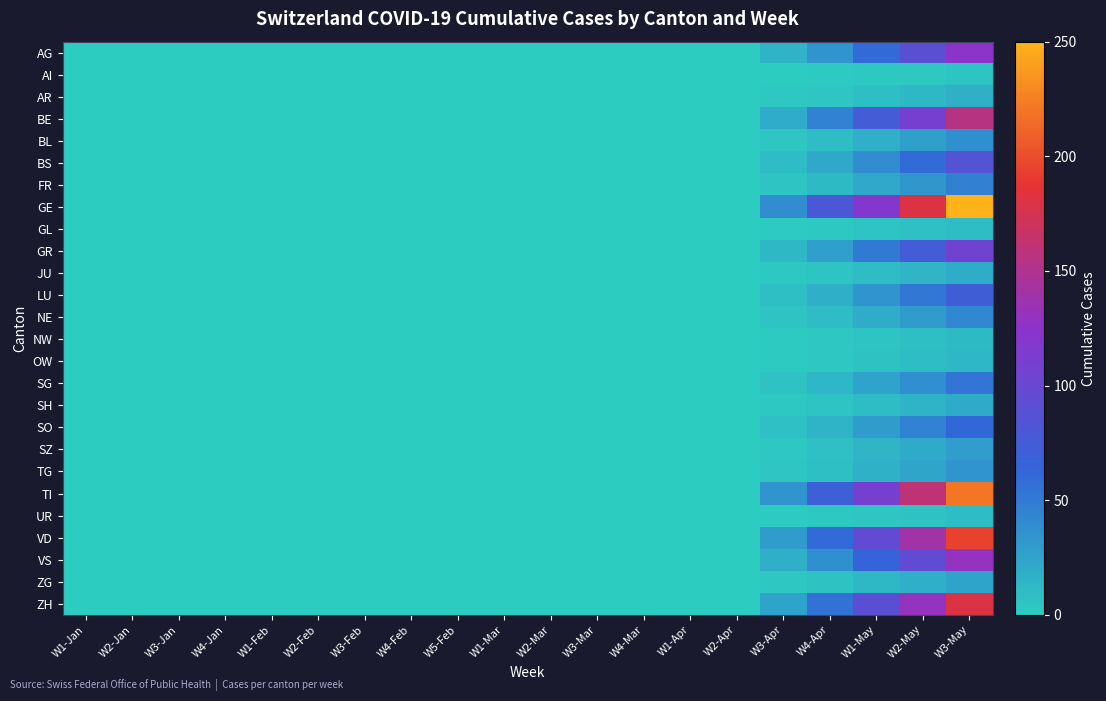

Reading left to right, transcribe all the data shown in this chart.

AG: W1-Jan=0	W2-Jan=0	W3-Jan=0	W4-Jan=0	W1-Feb=0	W2-Feb=0	W3-Feb=0	W4-Feb=0	W5-Feb=0	W1-Mar=0	W2-Mar=0	W3-Mar=0	W4-Mar=0	W1-Apr=0	W2-Apr=0	W3-Apr=15	W4-Apr=35	W1-May=60	W2-May=90	W3-May=125
AI: W1-Jan=0	W2-Jan=0	W3-Jan=0	W4-Jan=0	W1-Feb=0	W2-Feb=0	W3-Feb=0	W4-Feb=0	W5-Feb=0	W1-Mar=0	W2-Mar=0	W3-Mar=0	W4-Mar=0	W1-Apr=0	W2-Apr=0	W3-Apr=0	W4-Apr=1	W1-May=2	W2-May=3	W3-May=5
AR: W1-Jan=0	W2-Jan=0	W3-Jan=0	W4-Jan=0	W1-Feb=0	W2-Feb=0	W3-Feb=0	W4-Feb=0	W5-Feb=0	W1-Mar=0	W2-Mar=0	W3-Mar=0	W4-Mar=0	W1-Apr=0	W2-Apr=0	W3-Apr=2	W4-Apr=4	W1-May=8	W2-May=12	W3-May=17
BE: W1-Jan=0	W2-Jan=0	W3-Jan=0	W4-Jan=0	W1-Feb=0	W2-Feb=0	W3-Feb=0	W4-Feb=0	W5-Feb=0	W1-Mar=0	W2-Mar=0	W3-Mar=0	W4-Mar=0	W1-Apr=0	W2-Apr=0	W3-Apr=20	W4-Apr=45	W1-May=75	W2-May=110	W3-May=155
BL: W1-Jan=0	W2-Jan=0	W3-Jan=0	W4-Jan=0	W1-Feb=0	W2-Feb=0	W3-Feb=0	W4-Feb=0	W5-Feb=0	W1-Mar=0	W2-Mar=0	W3-Mar=0	W4-Mar=0	W1-Apr=0	W2-Apr=0	W3-Apr=4	W4-Apr=9	W1-May=18	W2-May=27	W3-May=38
BS: W1-Jan=0	W2-Jan=0	W3-Jan=0	W4-Jan=0	W1-Feb=0	W2-Feb=0	W3-Feb=0	W4-Feb=0	W5-Feb=0	W1-Mar=0	W2-Mar=0	W3-Mar=0	W4-Mar=0	W1-Apr=0	W2-Apr=0	W3-Apr=10	W4-Apr=22	W1-May=40	W2-May=60	W3-May=85
FR: W1-Jan=0	W2-Jan=0	W3-Jan=0	W4-Jan=0	W1-Feb=0	W2-Feb=0	W3-Feb=0	W4-Feb=0	W5-Feb=0	W1-Mar=0	W2-Mar=0	W3-Mar=0	W4-Mar=0	W1-Apr=0	W2-Apr=0	W3-Apr=5	W4-Apr=11	W1-May=22	W2-May=33	W3-May=46
GE: W1-Jan=0	W2-Jan=0	W3-Jan=0	W4-Jan=0	W1-Feb=0	W2-Feb=0	W3-Feb=0	W4-Feb=0	W5-Feb=0	W1-Mar=0	W2-Mar=0	W3-Mar=0	W4-Mar=0	W1-Apr=0	W2-Apr=0	W3-Apr=40	W4-Apr=80	W1-May=120	W2-May=180	W3-May=250
GL: W1-Jan=0	W2-Jan=0	W3-Jan=0	W4-Jan=0	W1-Feb=0	W2-Feb=0	W3-Feb=0	W4-Feb=0	W5-Feb=0	W1-Mar=0	W2-Mar=0	W3-Mar=0	W4-Mar=0	W1-Apr=0	W2-Apr=0	W3-Apr=1	W4-Apr=2	W1-May=5	W2-May=7	W3-May=10
GR: W1-Jan=0	W2-Jan=0	W3-Jan=0	W4-Jan=0	W1-Feb=0	W2-Feb=0	W3-Feb=0	W4-Feb=0	W5-Feb=0	W1-Mar=0	W2-Mar=0	W3-Mar=0	W4-Mar=0	W1-Apr=0	W2-Apr=0	W3-Apr=12	W4-Apr=28	W1-May=50	W2-May=75	W3-May=105
JU: W1-Jan=0	W2-Jan=0	W3-Jan=0	W4-Jan=0	W1-Feb=0	W2-Feb=0	W3-Feb=0	W4-Feb=0	W5-Feb=0	W1-Mar=0	W2-Mar=0	W3-Mar=0	W4-Mar=0	W1-Apr=0	W2-Apr=0	W3-Apr=2	W4-Apr=5	W1-May=9	W2-May=14	W3-May=19
LU: W1-Jan=0	W2-Jan=0	W3-Jan=0	W4-Jan=0	W1-Feb=0	W2-Feb=0	W3-Feb=0	W4-Feb=0	W5-Feb=0	W1-Mar=0	W2-Mar=0	W3-Mar=0	W4-Mar=0	W1-Apr=0	W2-Apr=0	W3-Apr=8	W4-Apr=18	W1-May=35	W2-May=52	W3-May=72
NE: W1-Jan=0	W2-Jan=0	W3-Jan=0	W4-Jan=0	W1-Feb=0	W2-Feb=0	W3-Feb=0	W4-Feb=0	W5-Feb=0	W1-Mar=0	W2-Mar=0	W3-Mar=0	W4-Mar=0	W1-Apr=0	W2-Apr=0	W3-Apr=5	W4-Apr=10	W1-May=20	W2-May=30	W3-May=42
NW: W1-Jan=0	W2-Jan=0	W3-Jan=0	W4-Jan=0	W1-Feb=0	W2-Feb=0	W3-Feb=0	W4-Feb=0	W5-Feb=0	W1-Mar=0	W2-Mar=0	W3-Mar=0	W4-Mar=0	W1-Apr=0	W2-Apr=0	W3-Apr=1	W4-Apr=3	W1-May=5	W2-May=8	W3-May=11
OW: W1-Jan=0	W2-Jan=0	W3-Jan=0	W4-Jan=0	W1-Feb=0	W2-Feb=0	W3-Feb=0	W4-Feb=0	W5-Feb=0	W1-Mar=0	W2-Mar=0	W3-Mar=0	W4-Mar=0	W1-Apr=0	W2-Apr=0	W3-Apr=1	W4-Apr=3	W1-May=6	W2-May=9	W3-May=13
SG: W1-Jan=0	W2-Jan=0	W3-Jan=0	W4-Jan=0	W1-Feb=0	W2-Feb=0	W3-Feb=0	W4-Feb=0	W5-Feb=0	W1-Mar=0	W2-Mar=0	W3-Mar=0	W4-Mar=0	W1-Apr=0	W2-Apr=0	W3-Apr=6	W4-Apr=13	W1-May=25	W2-May=38	W3-May=53
SH: W1-Jan=0	W2-Jan=0	W3-Jan=0	W4-Jan=0	W1-Feb=0	W2-Feb=0	W3-Feb=0	W4-Feb=0	W5-Feb=0	W1-Mar=0	W2-Mar=0	W3-Mar=0	W4-Mar=0	W1-Apr=0	W2-Apr=0	W3-Apr=2	W4-Apr=5	W1-May=10	W2-May=15	W3-May=21
SO: W1-Jan=0	W2-Jan=0	W3-Jan=0	W4-Jan=0	W1-Feb=0	W2-Feb=0	W3-Feb=0	W4-Feb=0	W5-Feb=0	W1-Mar=0	W2-Mar=0	W3-Mar=0	W4-Mar=0	W1-Apr=0	W2-Apr=0	W3-Apr=7	W4-Apr=15	W1-May=30	W2-May=45	W3-May=62
SZ: W1-Jan=0	W2-Jan=0	W3-Jan=0	W4-Jan=0	W1-Feb=0	W2-Feb=0	W3-Feb=0	W4-Feb=0	W5-Feb=0	W1-Mar=0	W2-Mar=0	W3-Mar=0	W4-Mar=0	W1-Apr=0	W2-Apr=0	W3-Apr=3	W4-Apr=7	W1-May=14	W2-May=21	W3-May=29
TG: W1-Jan=0	W2-Jan=0	W3-Jan=0	W4-Jan=0	W1-Feb=0	W2-Feb=0	W3-Feb=0	W4-Feb=0	W5-Feb=0	W1-Mar=0	W2-Mar=0	W3-Mar=0	W4-Mar=0	W1-Apr=0	W2-Apr=0	W3-Apr=4	W4-Apr=8	W1-May=16	W2-May=24	W3-May=34
TI: W1-Jan=0	W2-Jan=0	W3-Jan=0	W4-Jan=0	W1-Feb=0	W2-Feb=0	W3-Feb=0	W4-Feb=0	W5-Feb=0	W1-Mar=0	W2-Mar=0	W3-Mar=0	W4-Mar=0	W1-Apr=0	W2-Apr=0	W3-Apr=35	W4-Apr=70	W1-May=110	W2-May=160	W3-May=220
UR: W1-Jan=0	W2-Jan=0	W3-Jan=0	W4-Jan=0	W1-Feb=0	W2-Feb=0	W3-Feb=0	W4-Feb=0	W5-Feb=0	W1-Mar=0	W2-Mar=0	W3-Mar=0	W4-Mar=0	W1-Apr=0	W2-Apr=0	W3-Apr=1	W4-Apr=2	W1-May=4	W2-May=6	W3-May=9
VD: W1-Jan=0	W2-Jan=0	W3-Jan=0	W4-Jan=0	W1-Feb=0	W2-Feb=0	W3-Feb=0	W4-Feb=0	W5-Feb=0	W1-Mar=0	W2-Mar=0	W3-Mar=0	W4-Mar=0	W1-Apr=0	W2-Apr=0	W3-Apr=30	W4-Apr=60	W1-May=95	W2-May=140	W3-May=195
VS: W1-Jan=0	W2-Jan=0	W3-Jan=0	W4-Jan=0	W1-Feb=0	W2-Feb=0	W3-Feb=0	W4-Feb=0	W5-Feb=0	W1-Mar=0	W2-Mar=0	W3-Mar=0	W4-Mar=0	W1-Apr=0	W2-Apr=0	W3-Apr=18	W4-Apr=38	W1-May=65	W2-May=95	W3-May=130
ZG: W1-Jan=0	W2-Jan=0	W3-Jan=0	W4-Jan=0	W1-Feb=0	W2-Feb=0	W3-Feb=0	W4-Feb=0	W5-Feb=0	W1-Mar=0	W2-Mar=0	W3-Mar=0	W4-Mar=0	W1-Apr=0	W2-Apr=0	W3-Apr=3	W4-Apr=6	W1-May=12	W2-May=18	W3-May=25
ZH: W1-Jan=0	W2-Jan=0	W3-Jan=0	W4-Jan=0	W1-Feb=0	W2-Feb=0	W3-Feb=0	W4-Feb=0	W5-Feb=0	W1-Mar=0	W2-Mar=0	W3-Mar=0	W4-Mar=0	W1-Apr=0	W2-Apr=0	W3-Apr=25	W4-Apr=55	W1-May=90	W2-May=130	W3-May=180